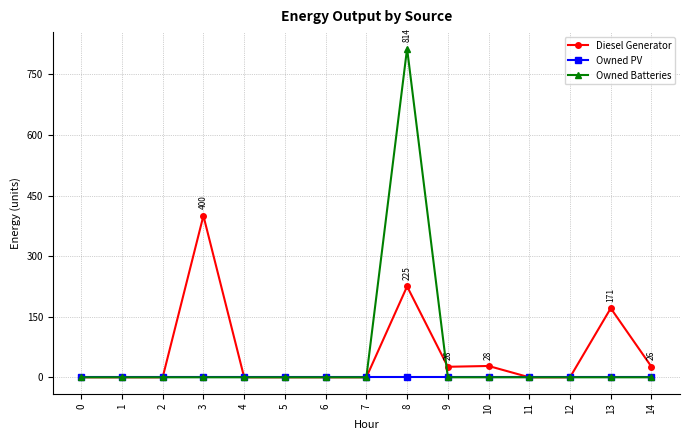

Which series has the widest spread of values?

Owned Batteries